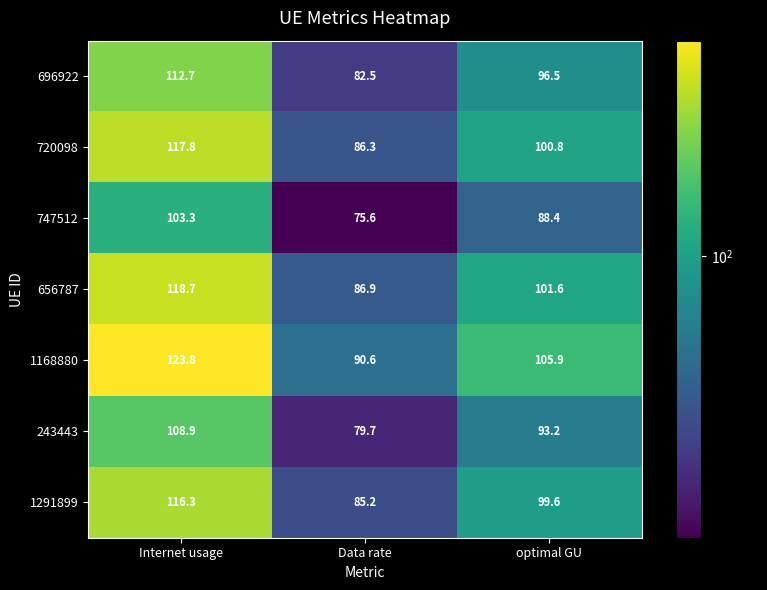

What is the average value of the 747512 series?

89.1